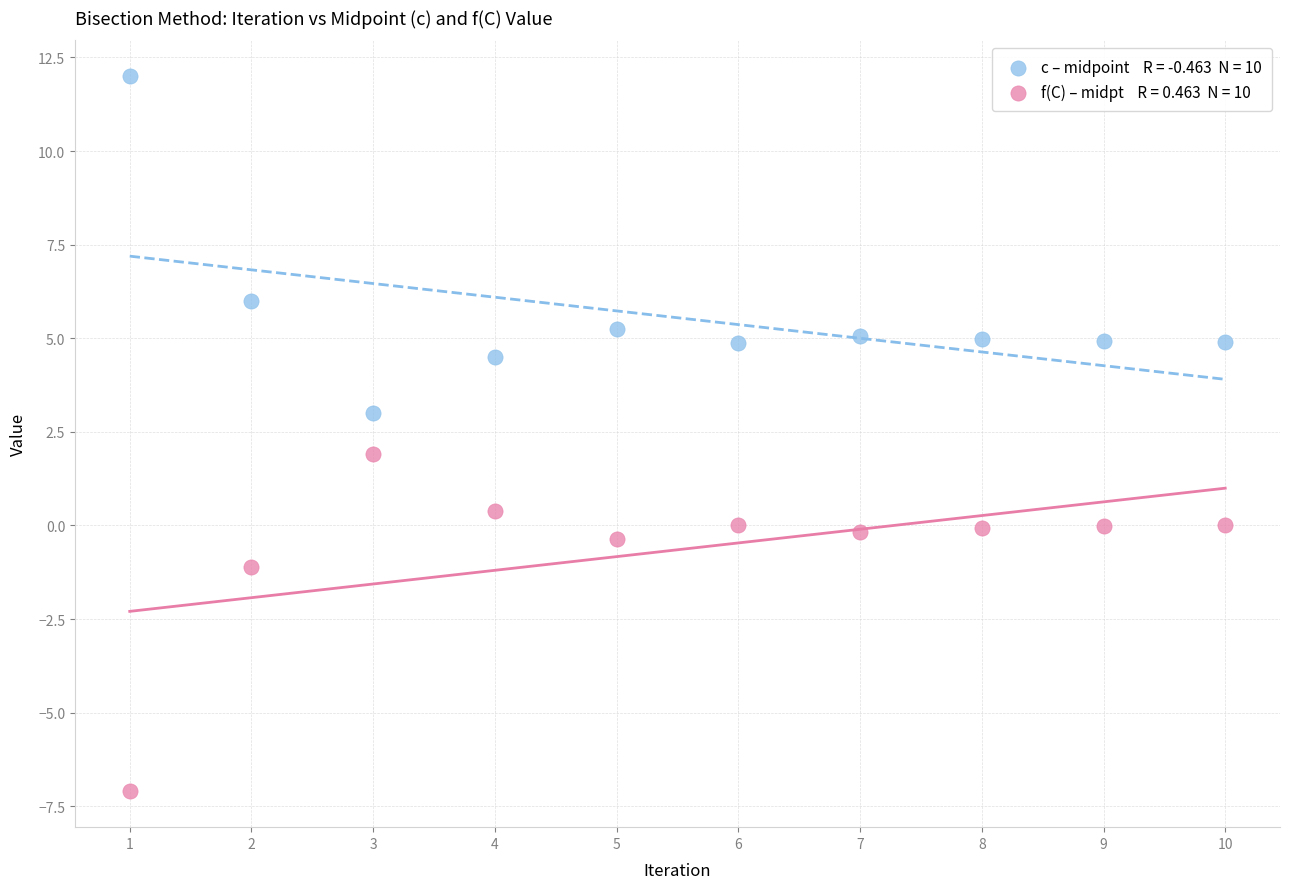

Across all data points, what is the range of Y values (max minus min)?

19.1